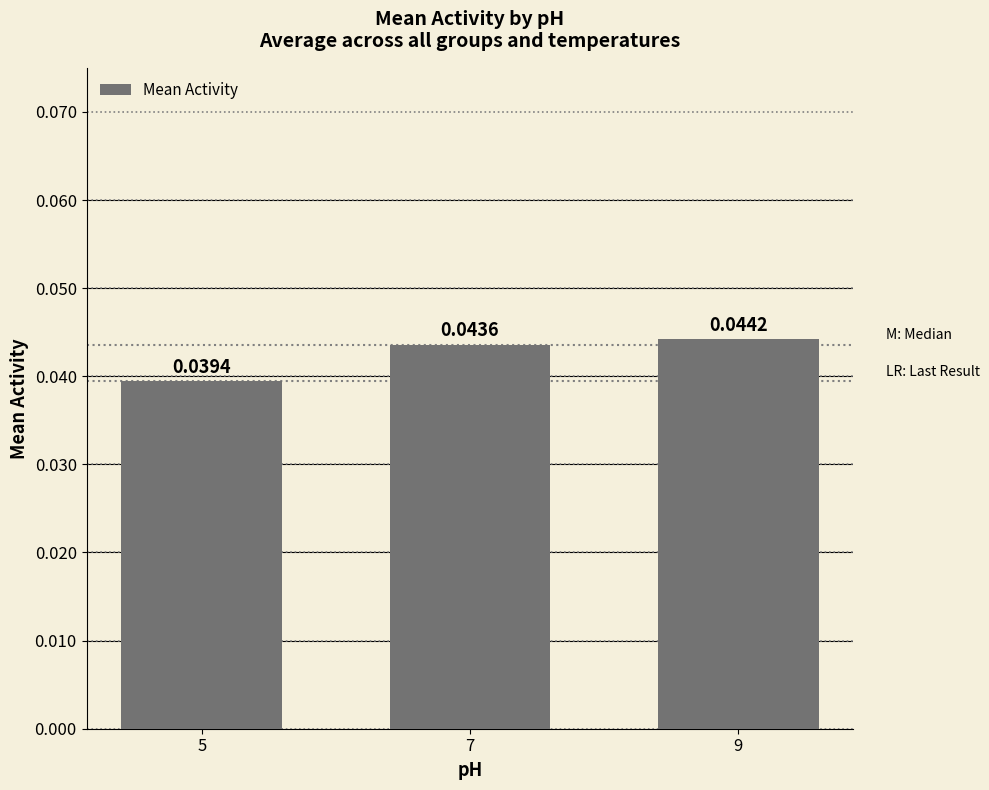

List the labels in order of value, largest first.

9, 7, 5